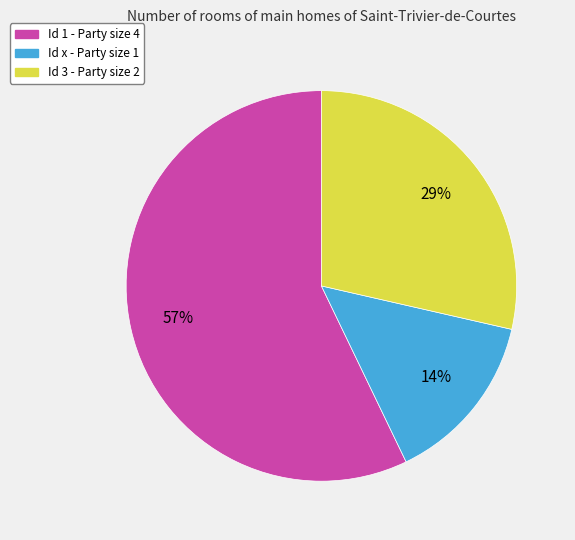

How many slices are in this pie chart?

3